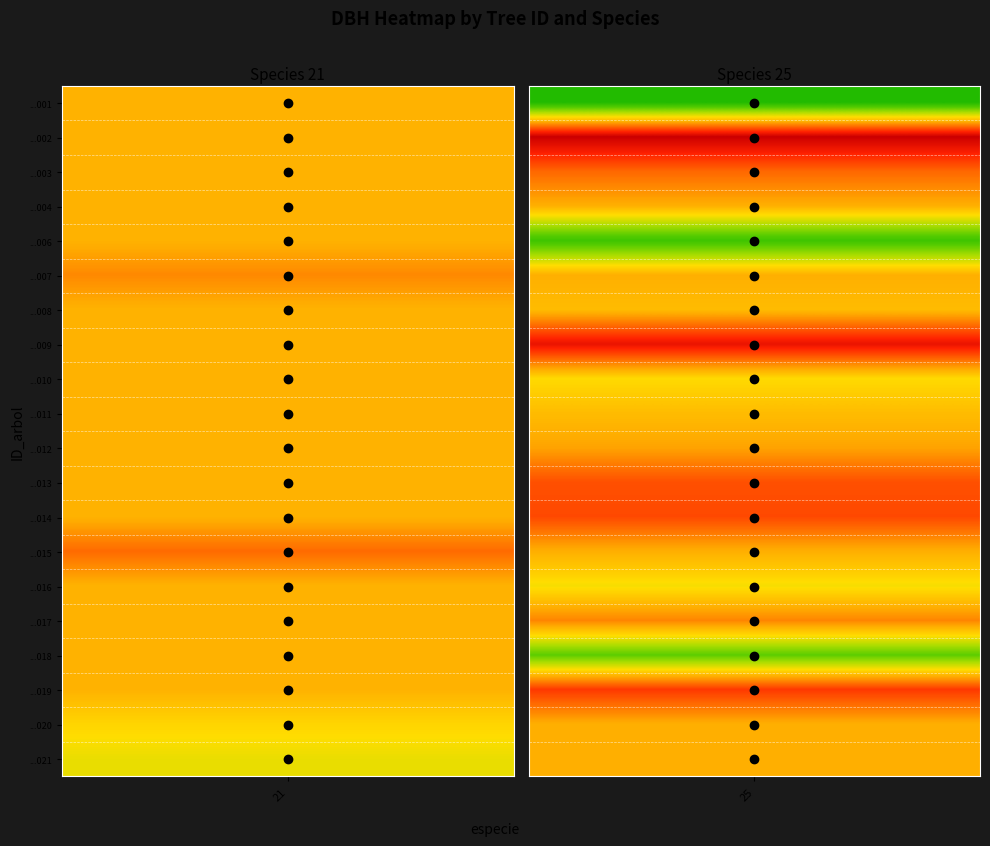

What is the minimum value shown in the chart?

11.7